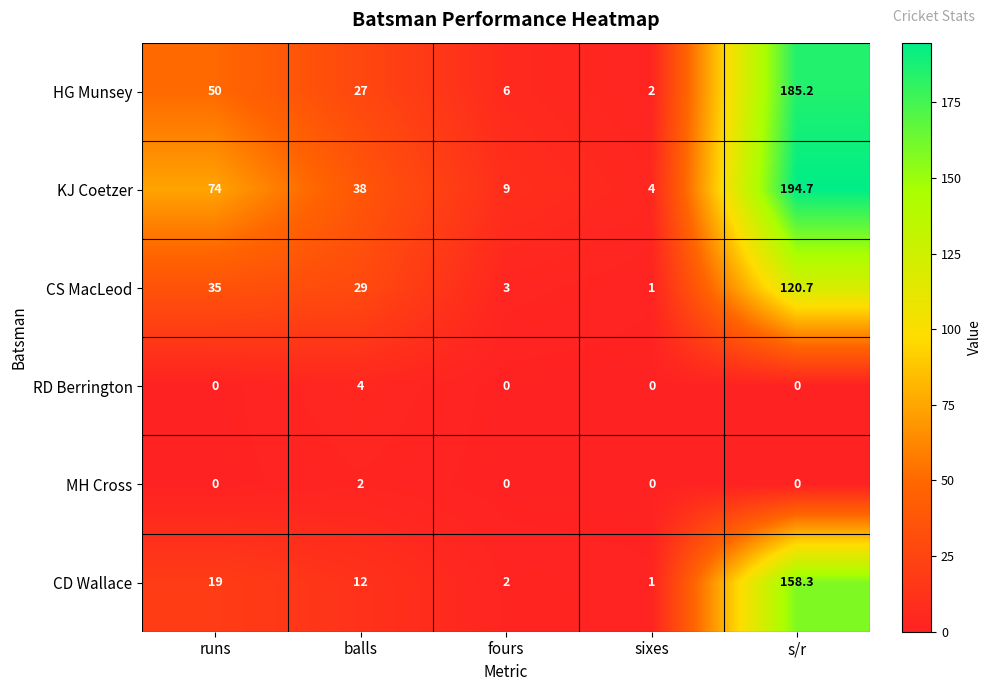

Reading left to right, extract all data points from this chart.

HG Munsey: 50.0	27.0	6.0	2.0	185.2
KJ Coetzer: 74.0	38.0	9.0	4.0	194.7
CS MacLeod: 35.0	29.0	3.0	1.0	120.7
RD Berrington: 0.0	4.0	0.0	0.0	0.0
MH Cross: 0.0	2.0	0.0	0.0	0.0
CD Wallace: 19.0	12.0	2.0	1.0	158.3